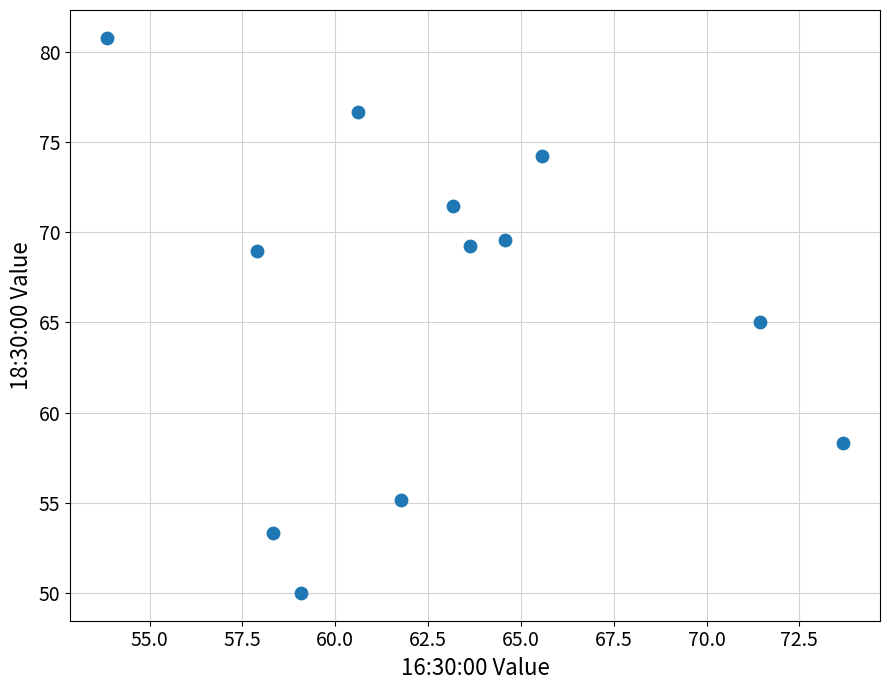

What is the average Y value?

66.1